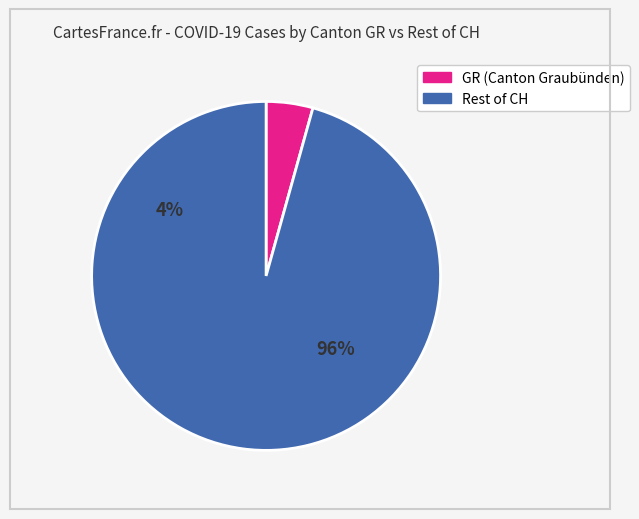

True or false: 2020-03-14 accounts for 1% of the total.

False